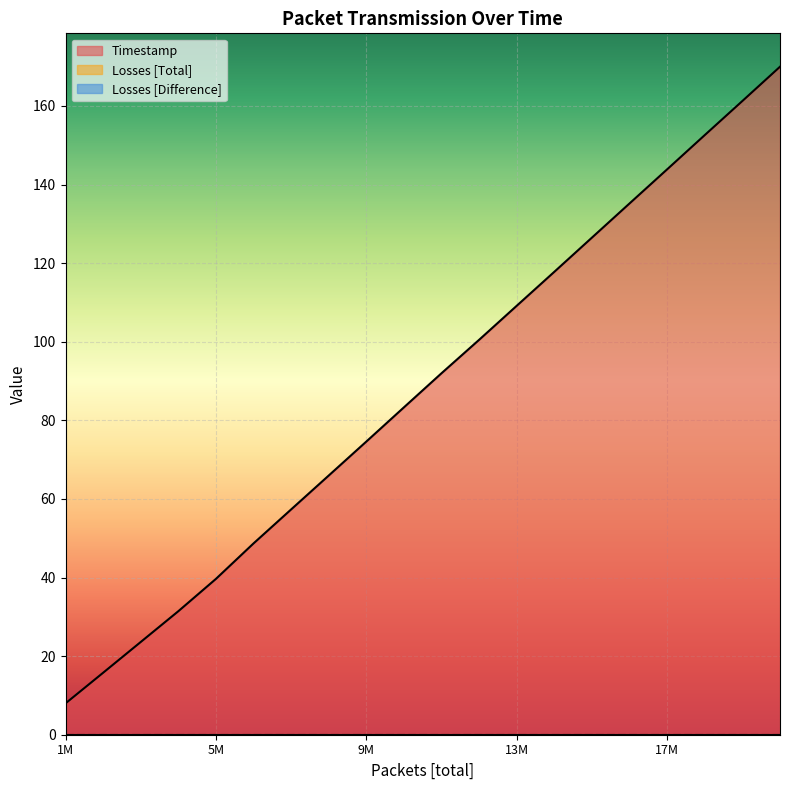

Does the chart display data point markers on the line(s)?

No